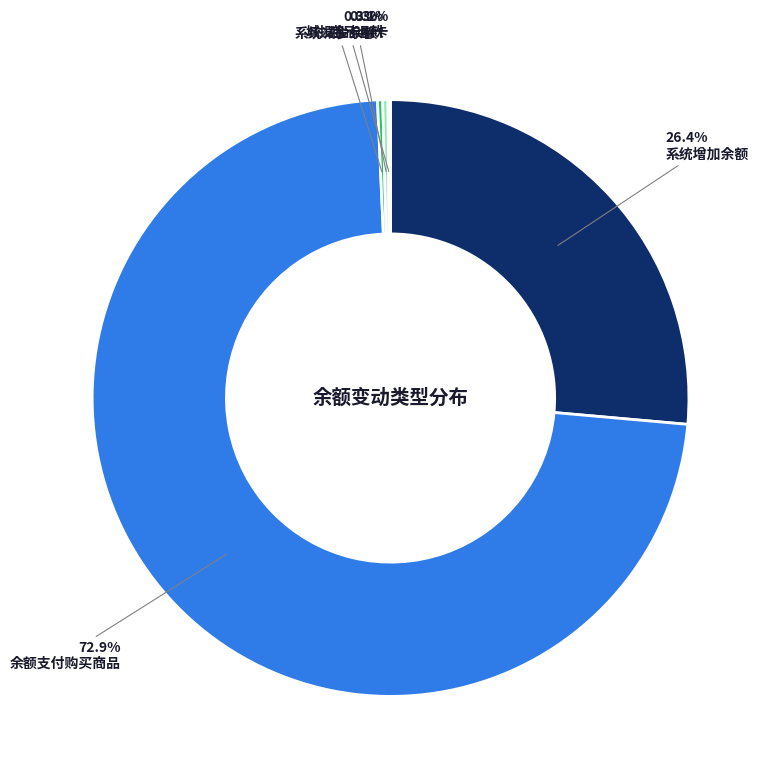

Is there any slice that represents more than half of the pie?

Yes